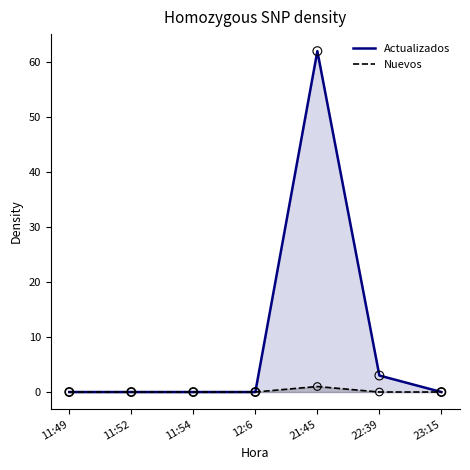

Which series has the largest Y range (max minus min)?

Actualizados